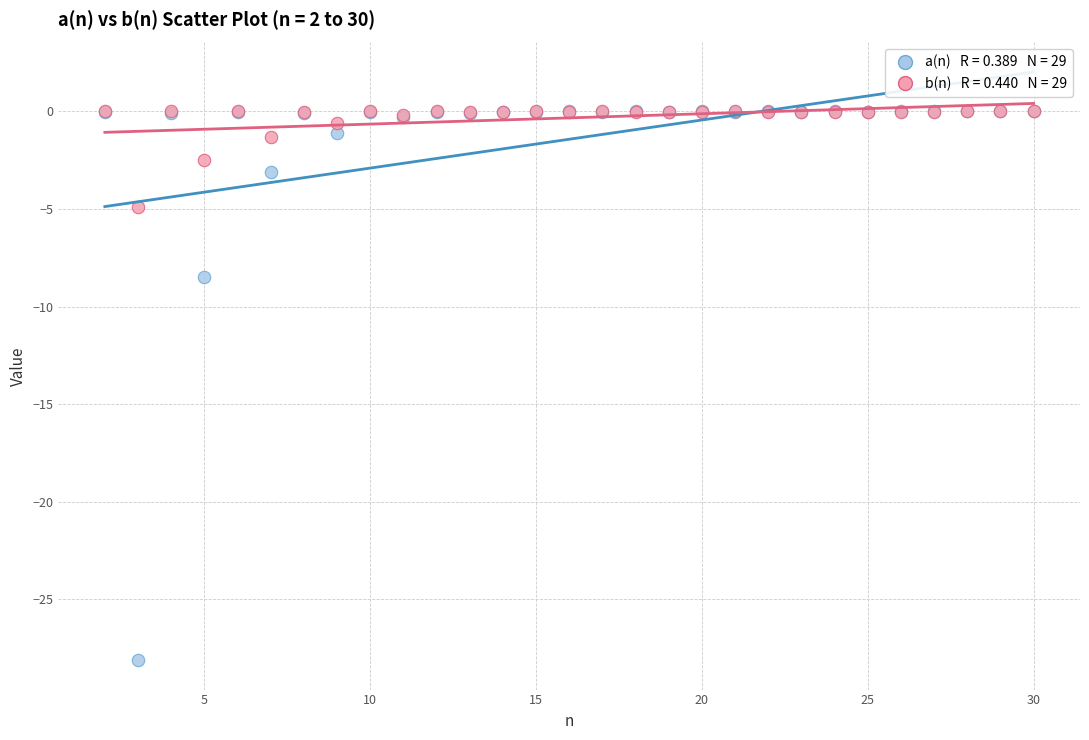

Across all series, what Y value is closest to -14?

-8.5